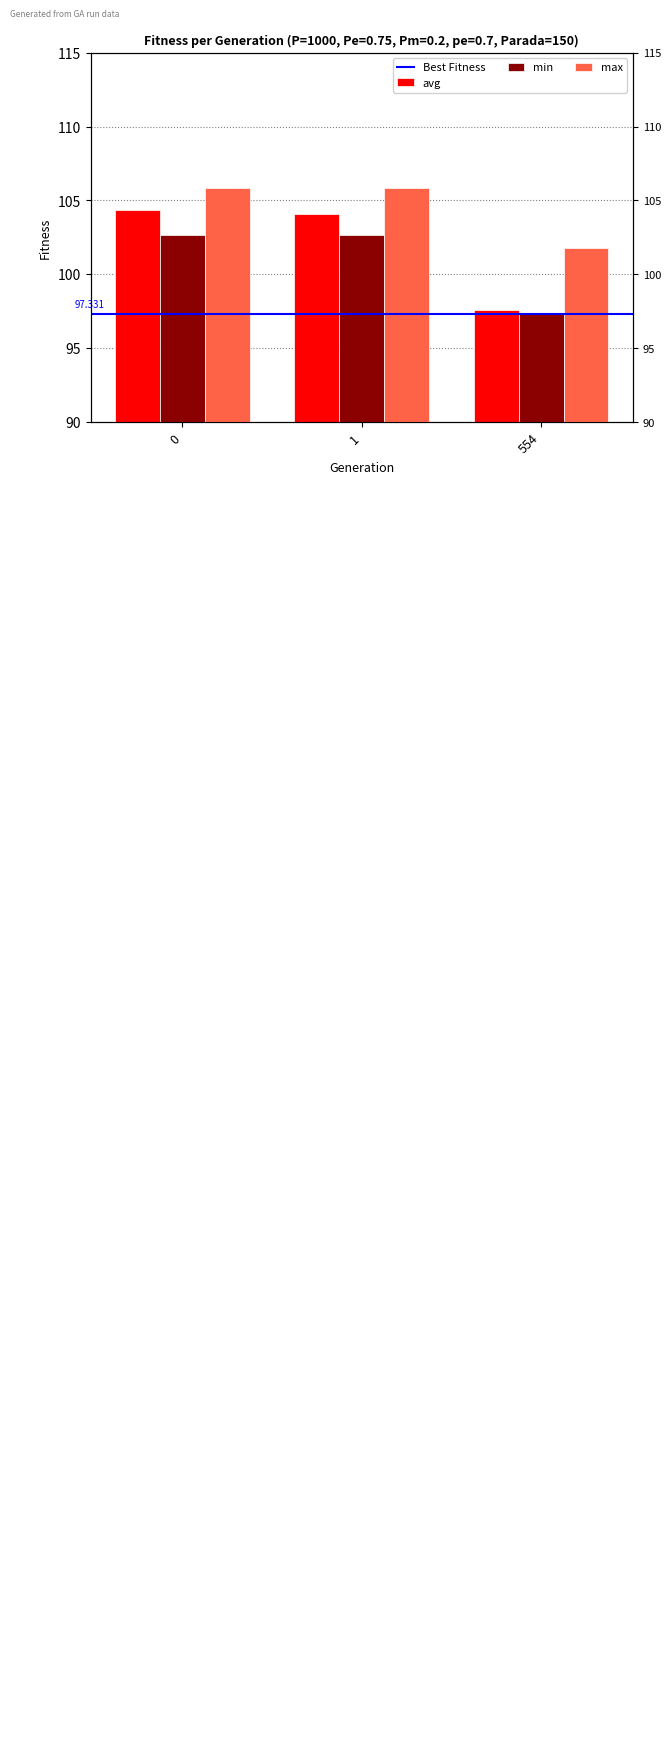

What is the value of the max bar at the 2nd from the left?

105.8